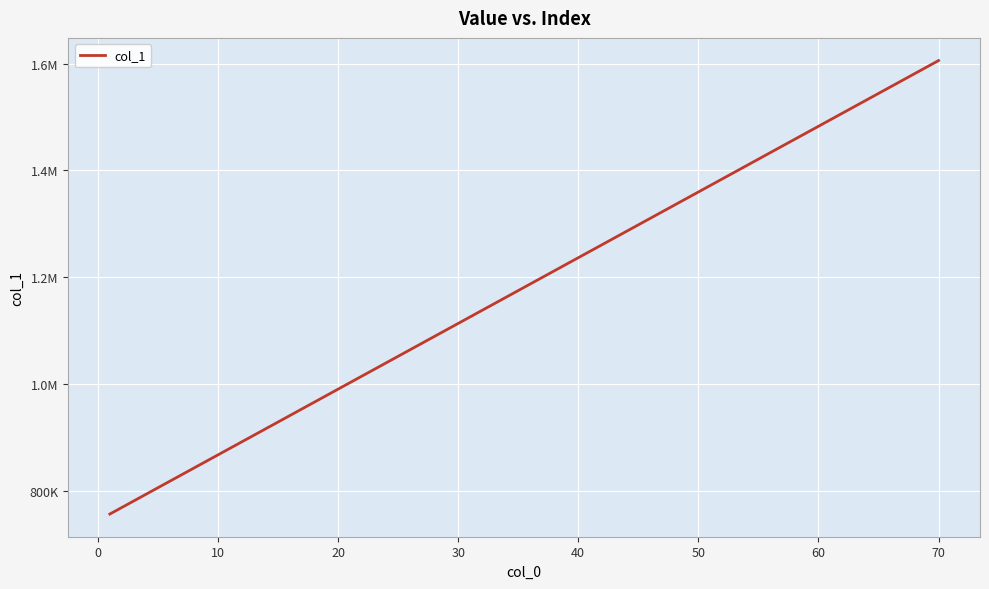

Reading left to right, transcribe all the data shown in this chart.

757044	806247	867738	929213	990735	1052234	1113733	1175233	1236732	1298232	1359721	1421234	1482716	1544217	1605719